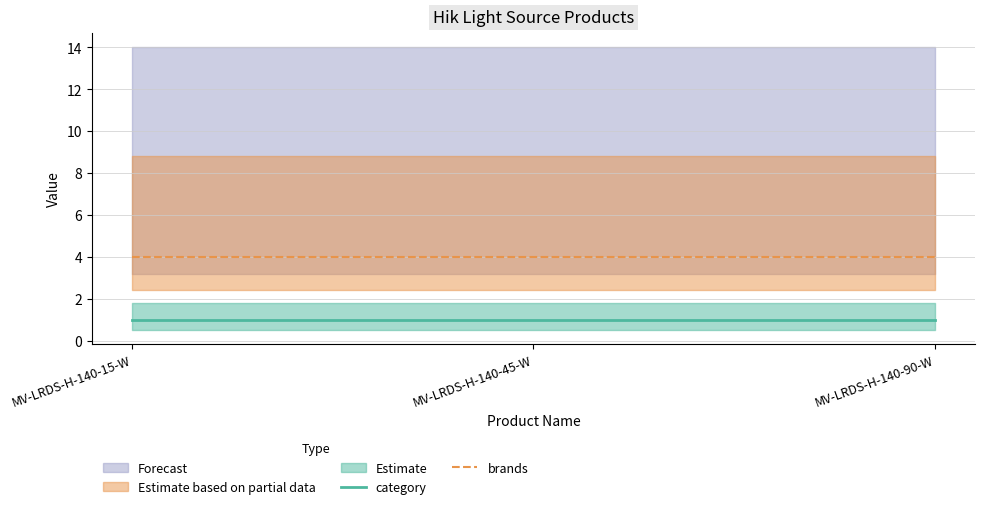

Reading right to left, list all the values displayed in this chart.

category: MV-LRDS-H-140-90-W=1	MV-LRDS-H-140-45-W=1	MV-LRDS-H-140-15-W=1
brands: MV-LRDS-H-140-90-W=4	MV-LRDS-H-140-45-W=4	MV-LRDS-H-140-15-W=4